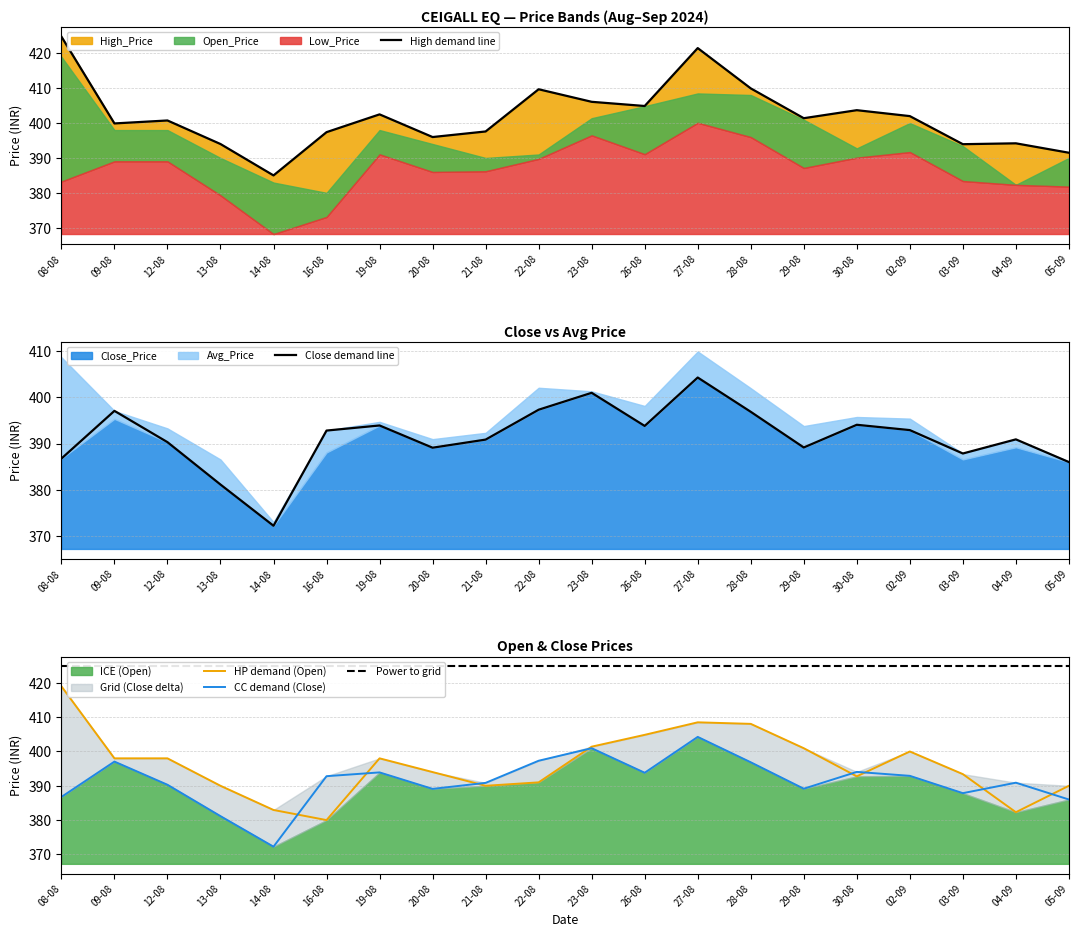

True or false: HIGH_PRICE has more than 2 interior local peaks.

True